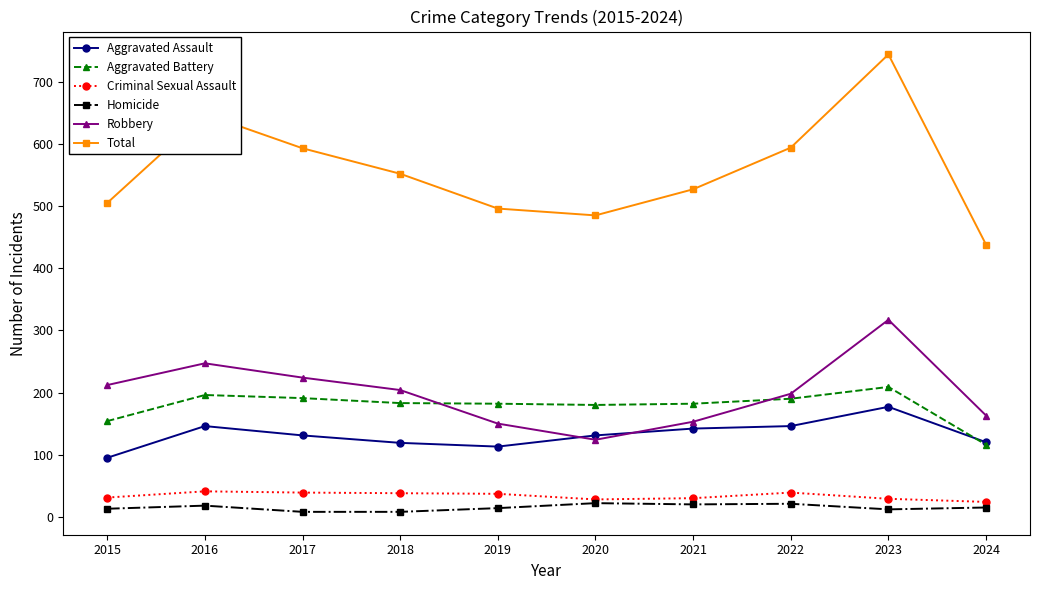

At which label does Total reach its peak?

2023